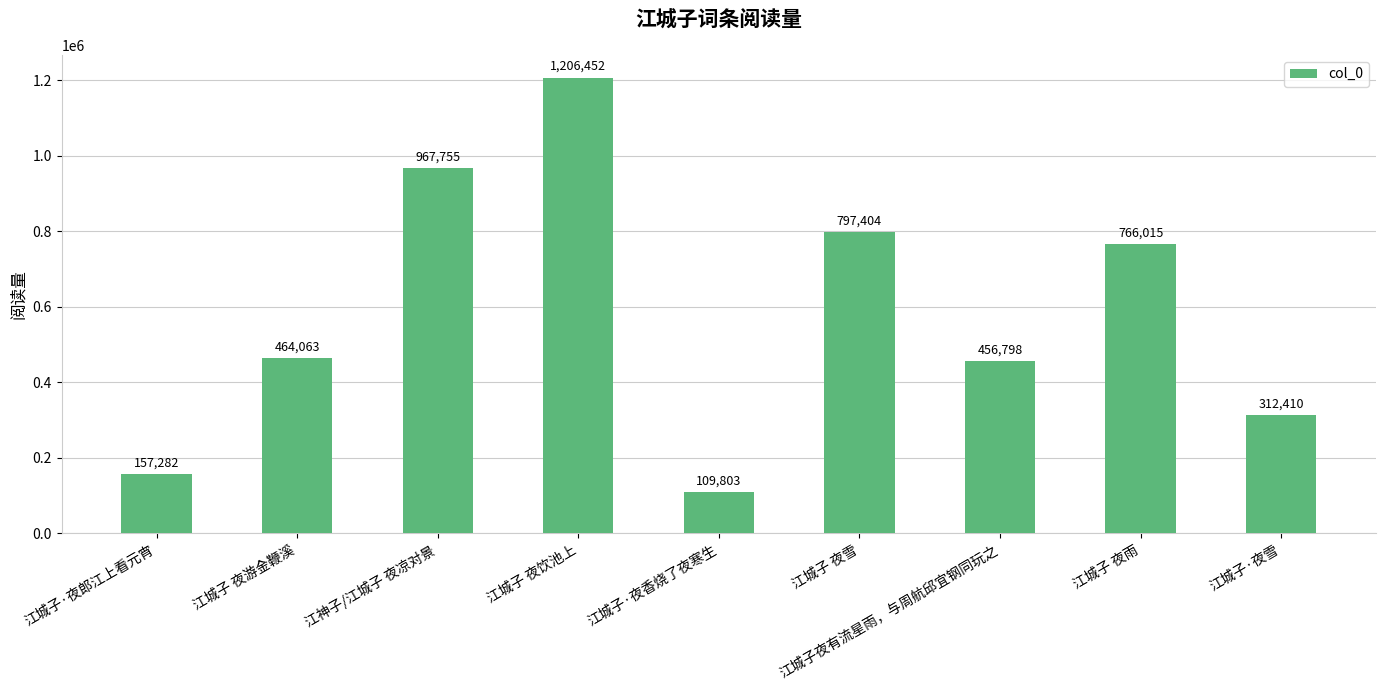

Reading left to right, transcribe all the data shown in this chart.

江城子·夜郎江上看元宵=157282	江城子 夜游金鞭溪=464063	江神子/江城子 夜凉对景=967755	江城子 夜饮池上=1206452	江城子·夜香烧了夜寒生=109803	江城子 夜雪=797404	江城子夜有流星雨，与周航邱宜钢同玩之=456798	江城子 夜雨=766015	江城子·夜雪=312410